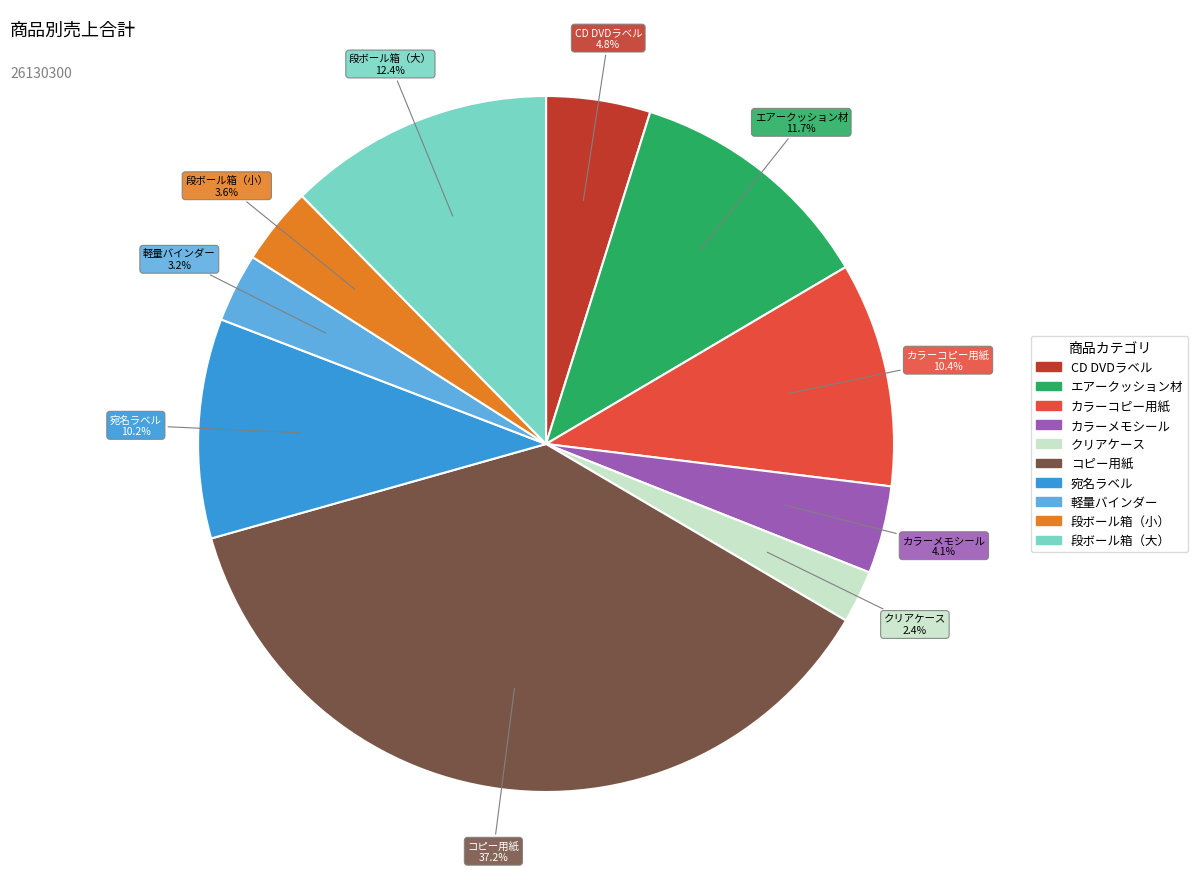

What portion of the pie excludes エアークッション材?

88.3%